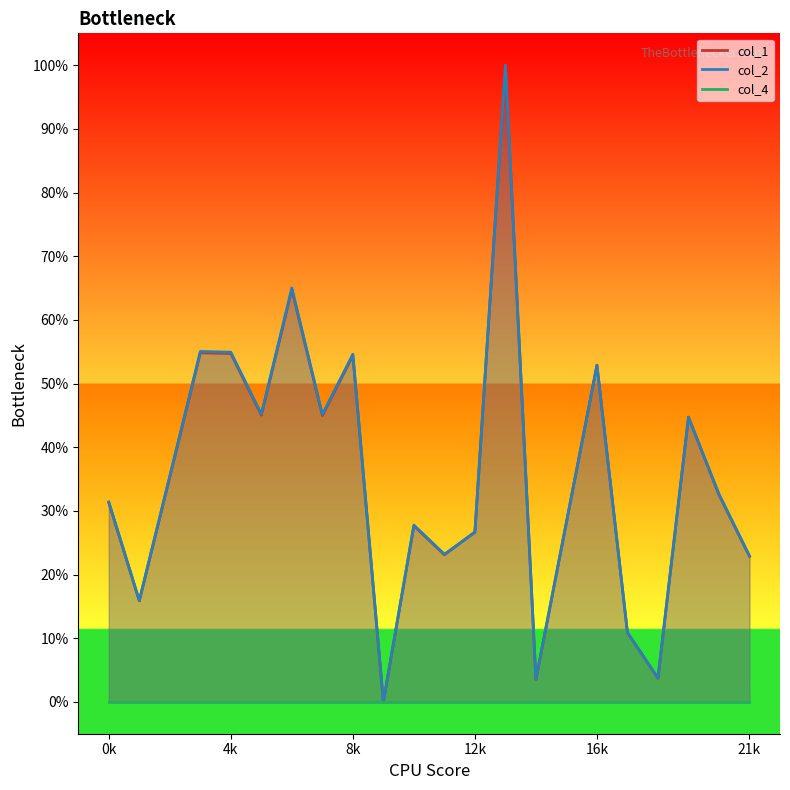

List the series in order of their peak value, lowest first.

col_1, col_2